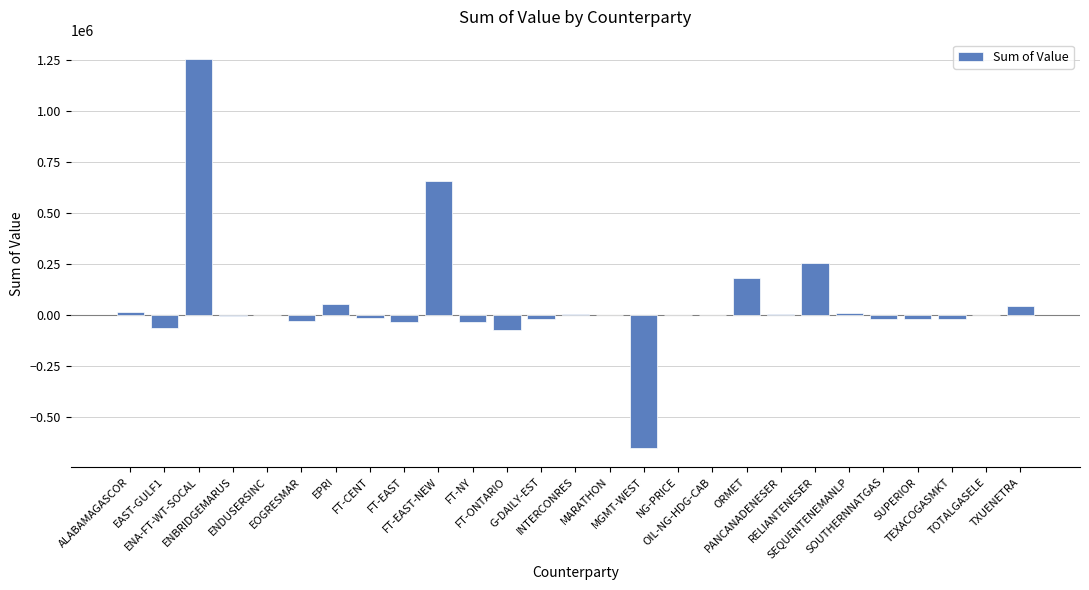

Are the bars horizontal?

No